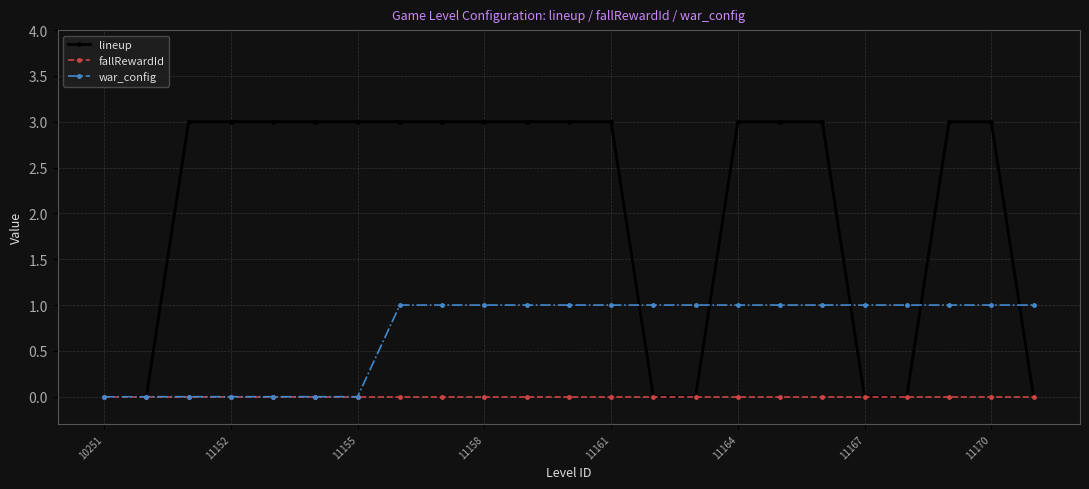

Which series has the largest range (max minus min)?

lineup